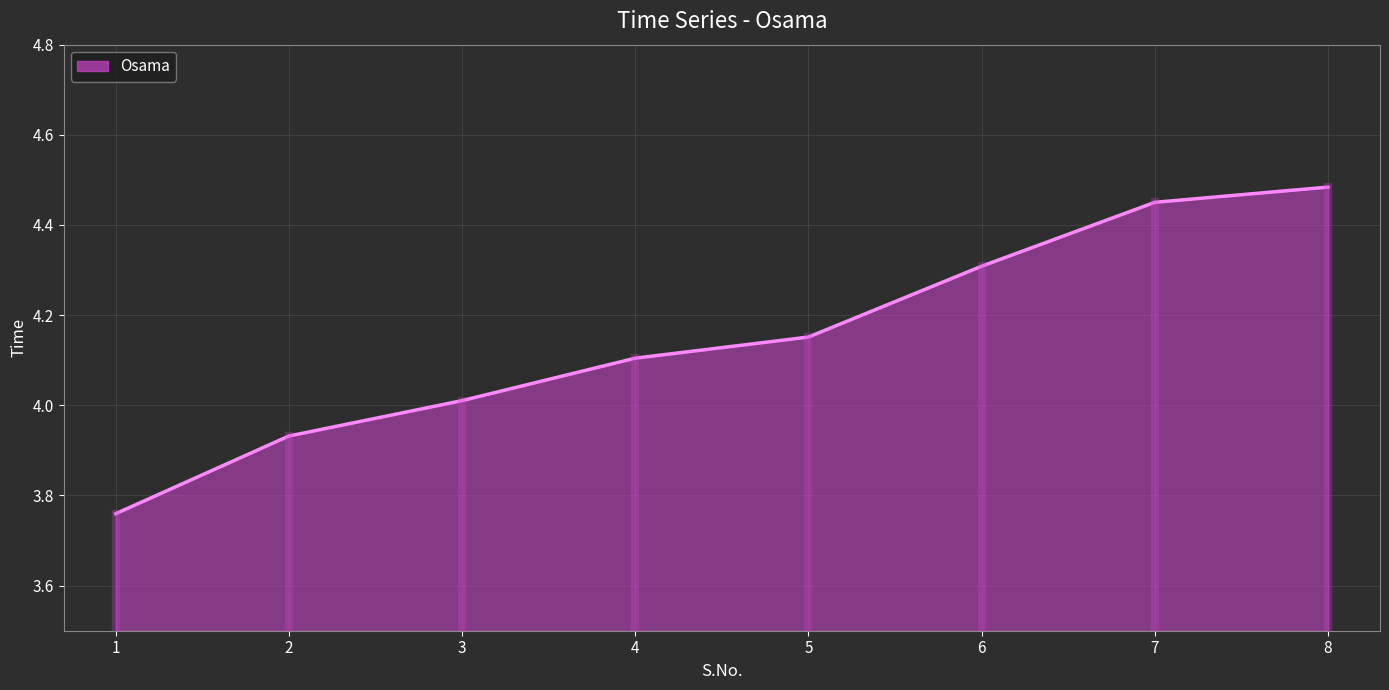

Is it true that the value at 4 is 6.5?

False